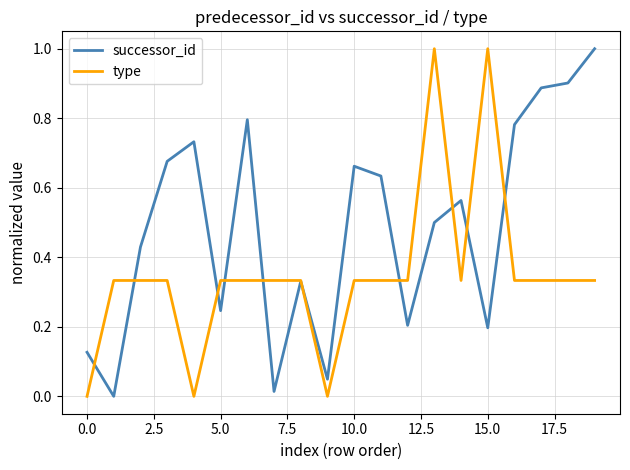

Which series has the largest total across all categories?

successor_id